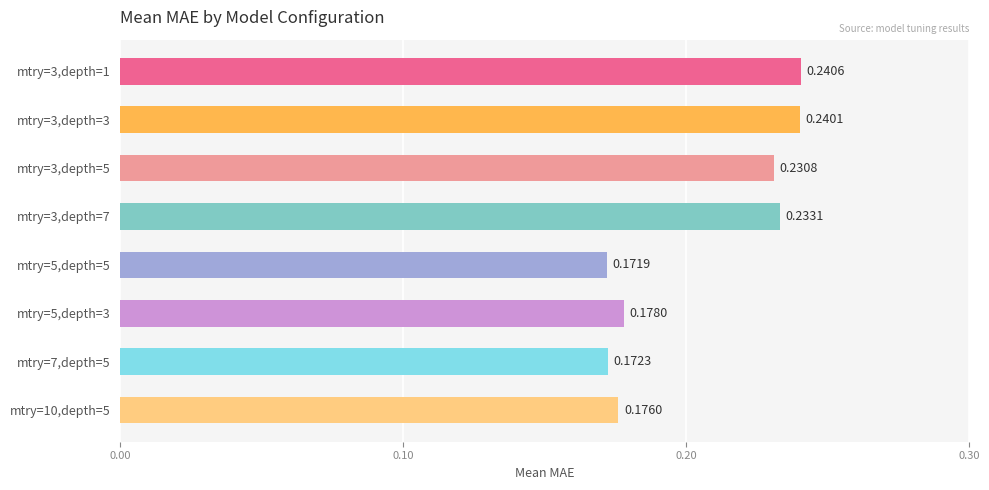

Rank the categories by value from highest to lowest.

mtry=3,depth=1, mtry=3,depth=3, mtry=3,depth=7, mtry=3,depth=5, mtry=5,depth=3, mtry=10,depth=5, mtry=7,depth=5, mtry=5,depth=5